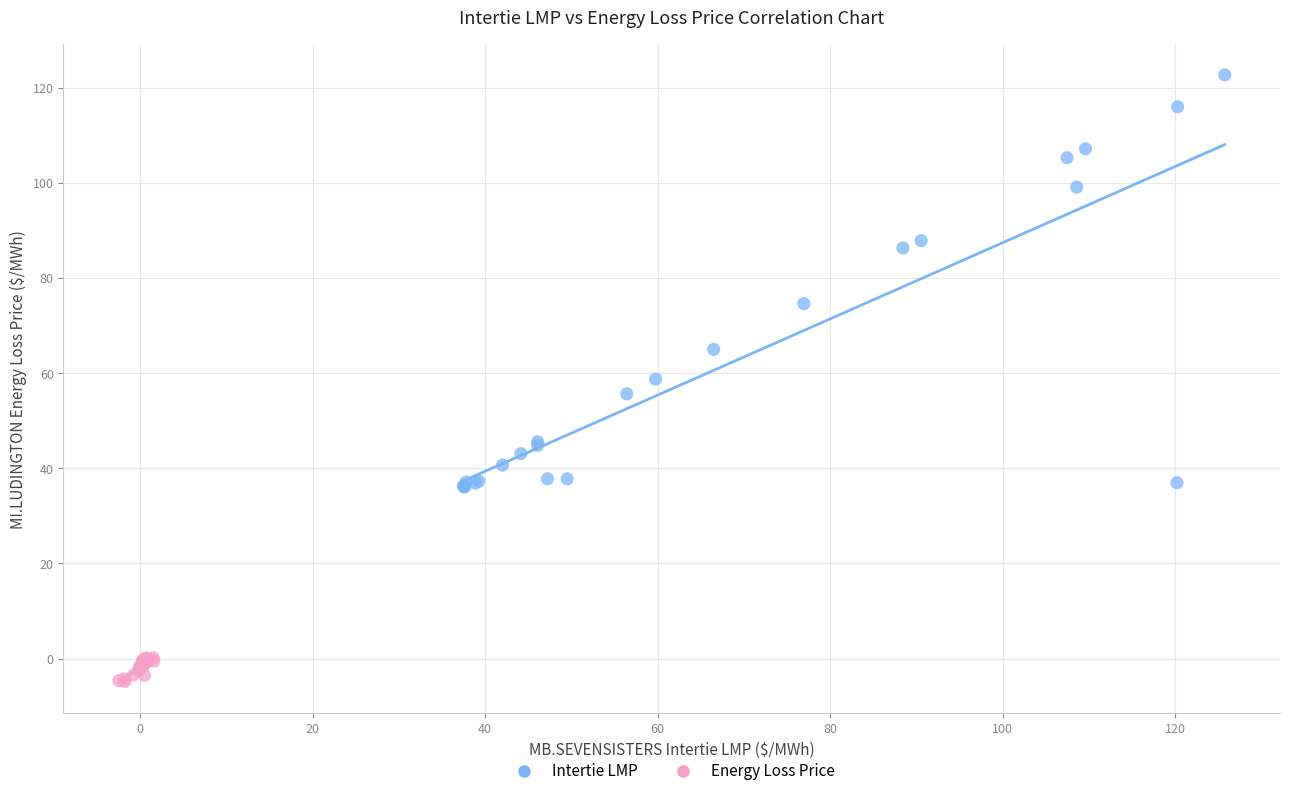

Which series reaches the minimum Y coordinate?

Energy Loss Price